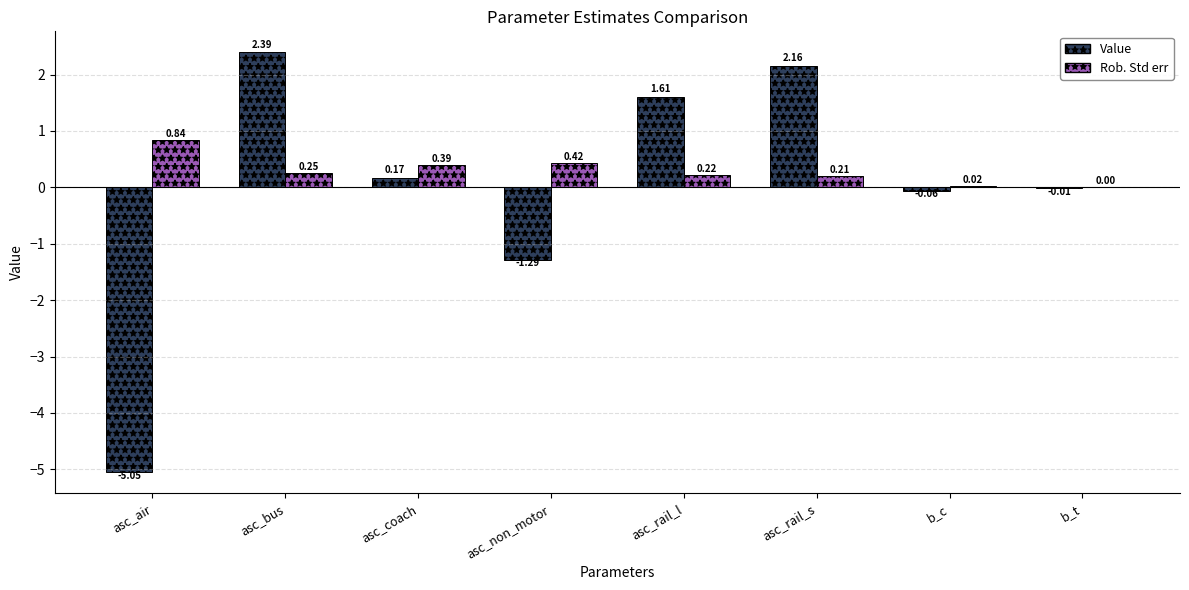

At which label does Value first exceed 0?

asc_bus